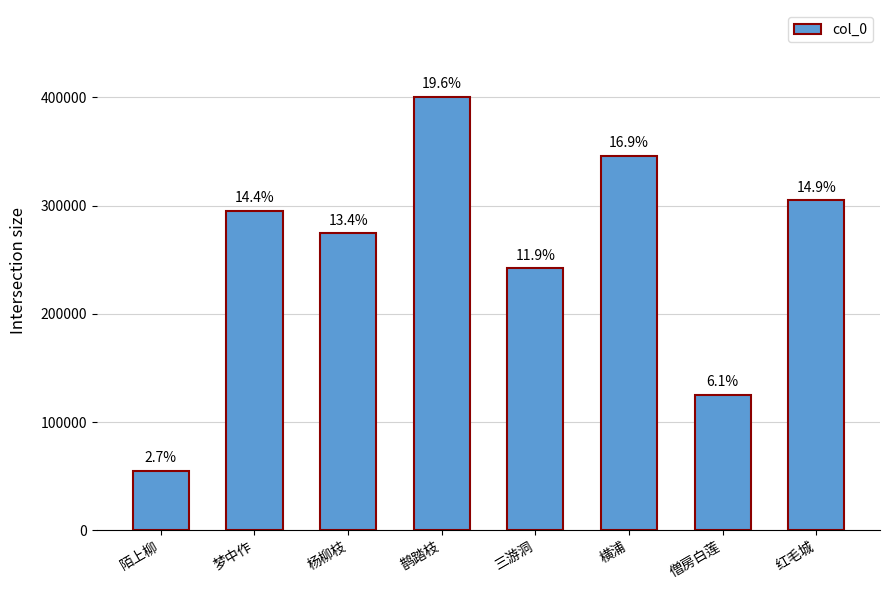

List the labels in order of value, largest first.

鹊踏枝, 横浦, 红毛城, 梦中作, 杨柳枝, 三游洞, 僧房白莲, 陌上柳